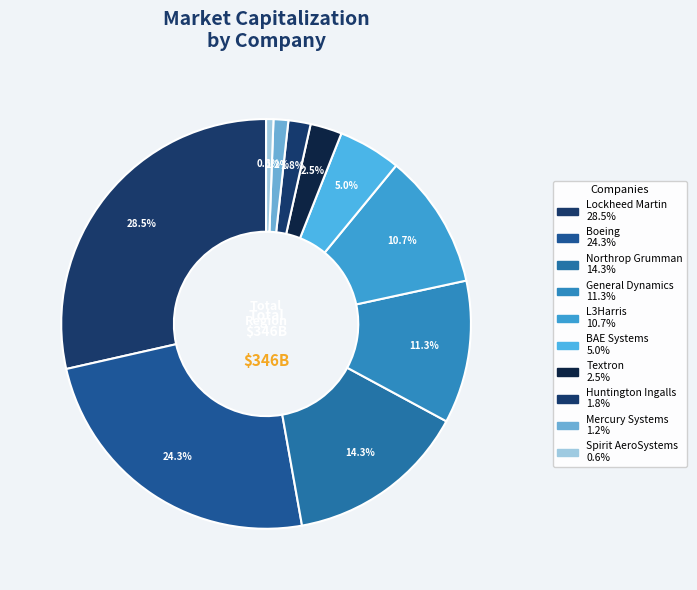

Is there any slice that represents more than half of the pie?

No